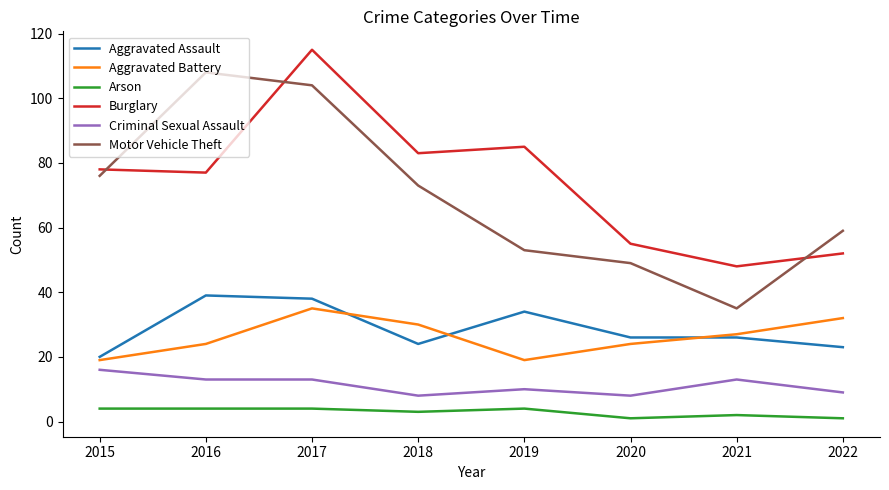

What is the spread (max minus min) of values at 2017?

111